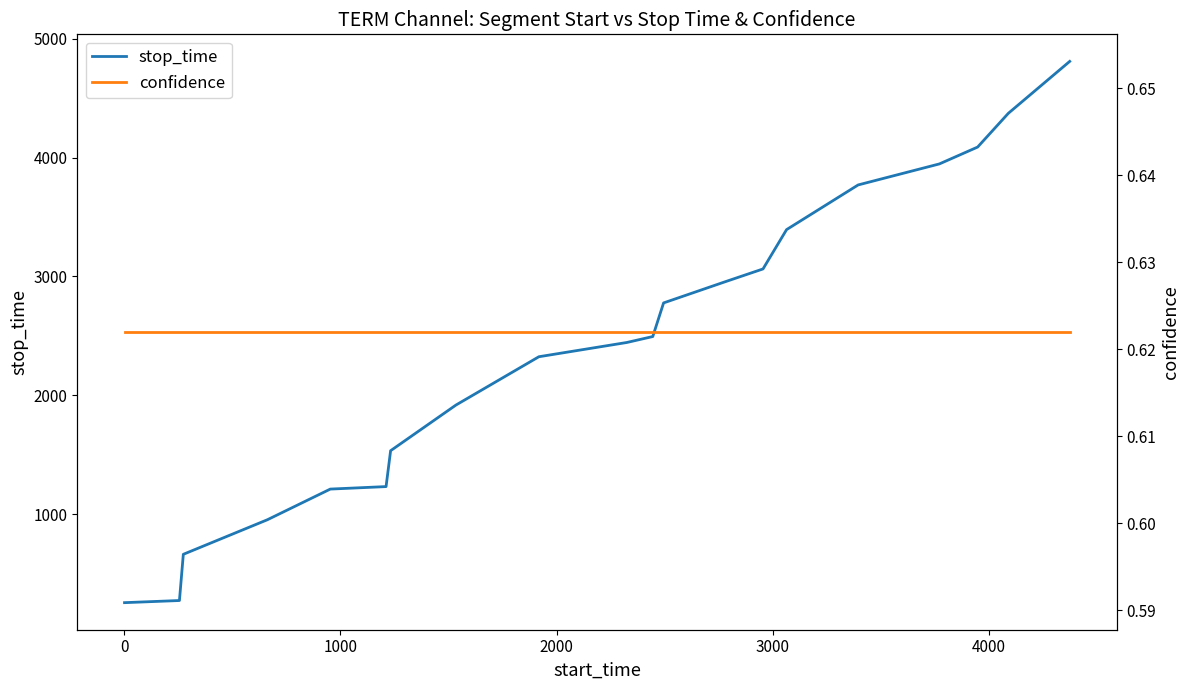

What is the minimum value for stop_time?

254